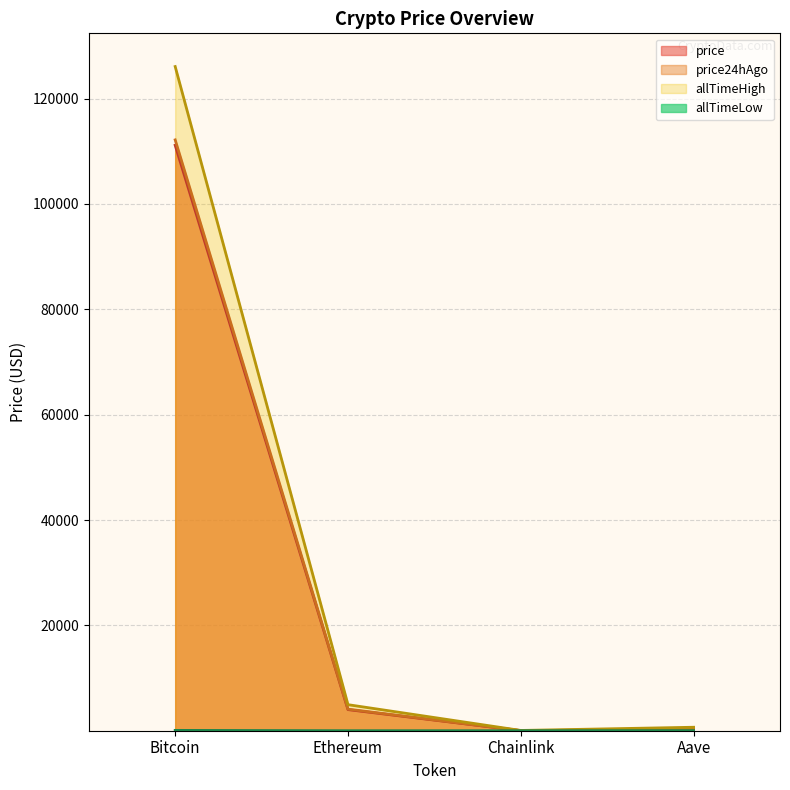

At which label does price reach its peak?

Bitcoin